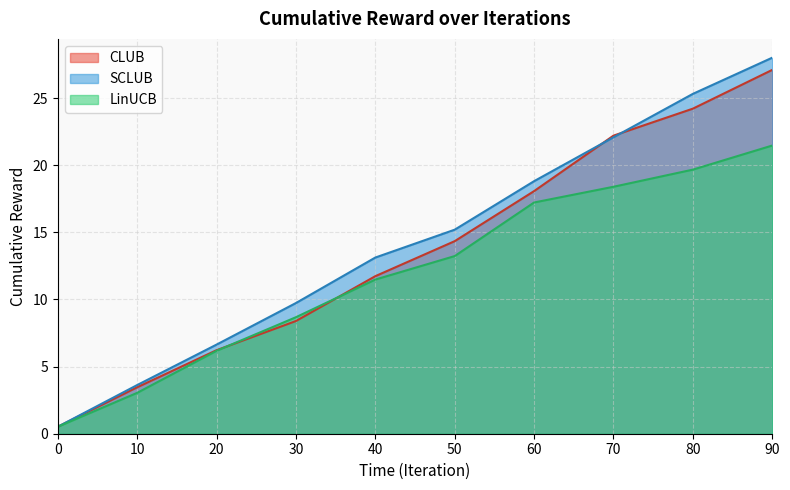

Between which two adjacent categories do CLUB and LinUCB first intersect?

20 and 30